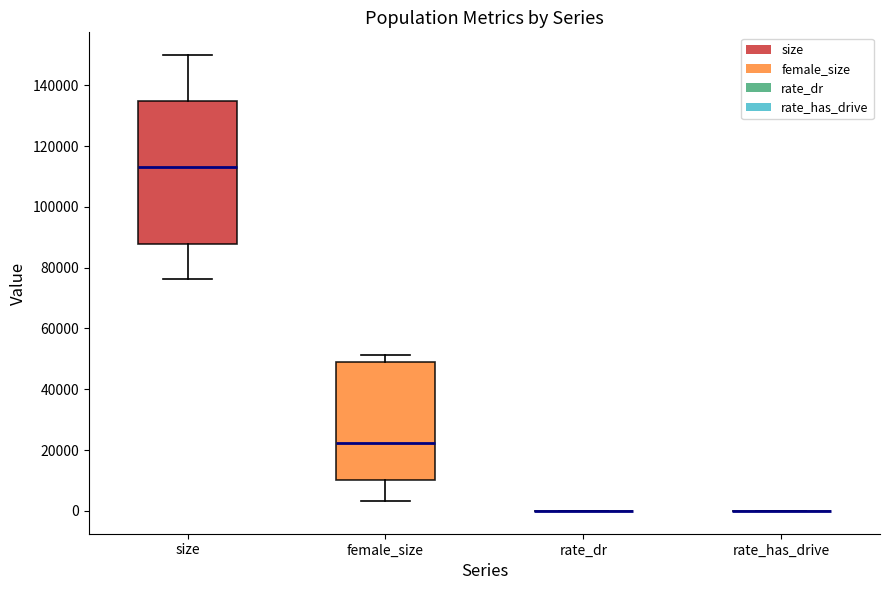

Where is the upper edge of the box for female_size on the y-axis? The values are not printed on the chart, so give them approximately, as read against the axis.

48000